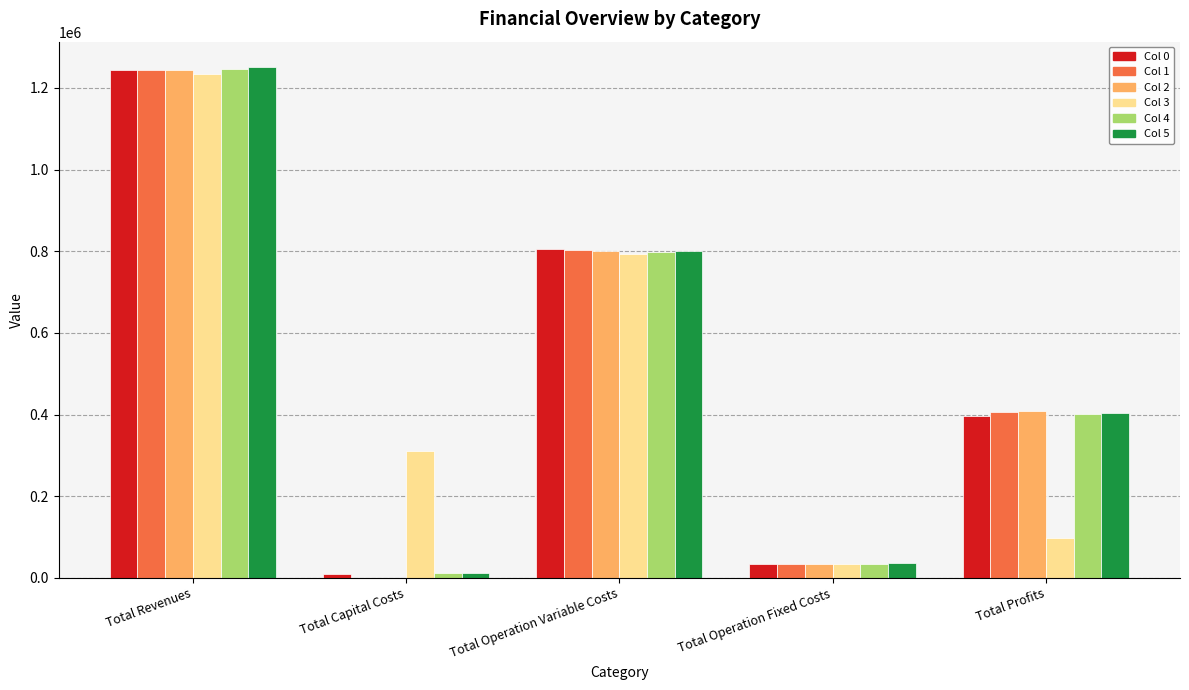

Reading left to right, extract all data points from this chart.

Col 0: 1244562.0	8800.0	805432.4	34552.4	395777.3
Col 1: 1244562.0	0.0	803446.4	34552.4	406563.3
Col 2: 1244562.0	0.0	801457.8	34552.4	408551.9
Col 3: 1234653.3	311200.0	793101.3	33627.6	96724.4
Col 4: 1247444.5	12000.0	799319.2	34888.6	401236.6
Col 5: 1250715.2	12800.0	799408.3	35309.0	403198.0